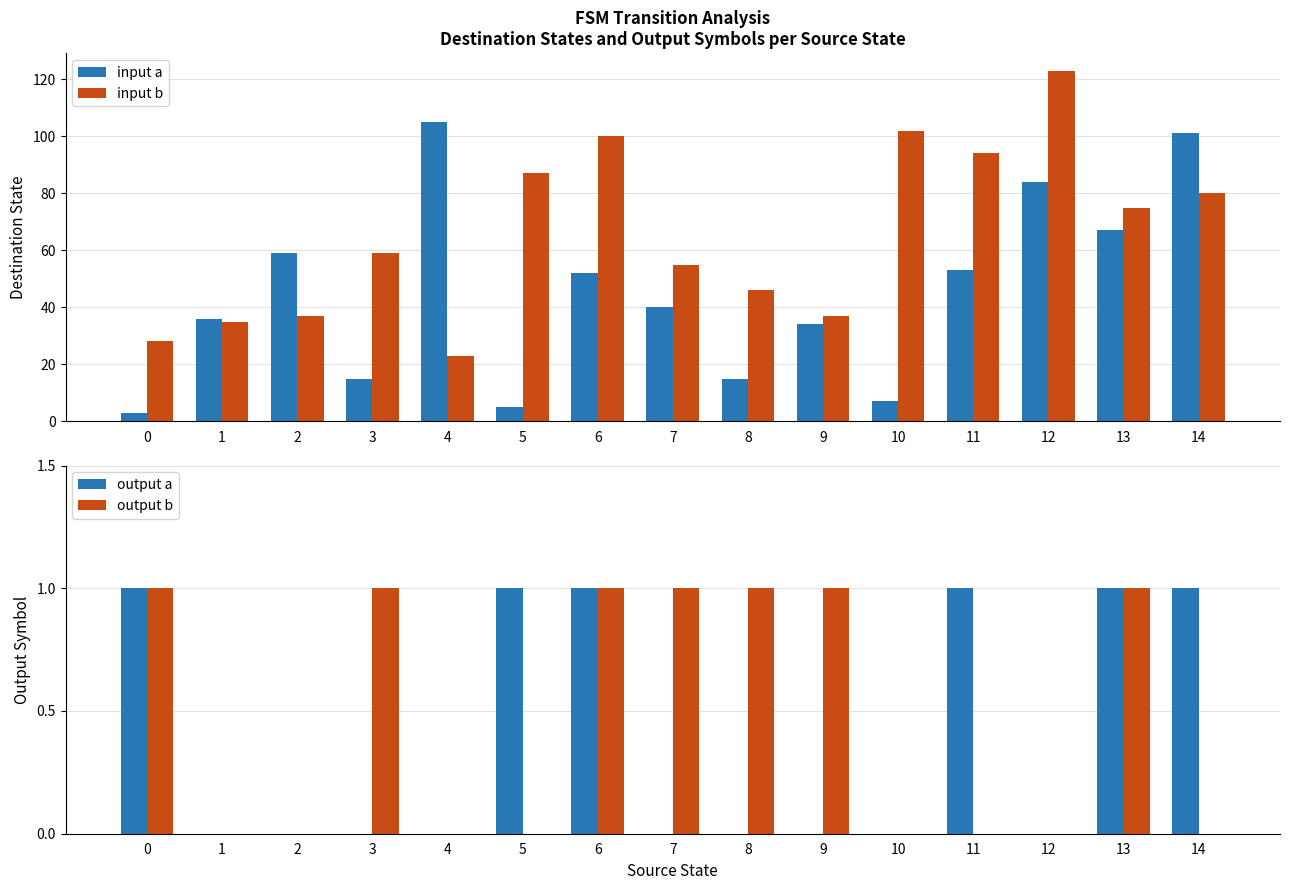

What is the spread (max minus min) of values at 11?

94